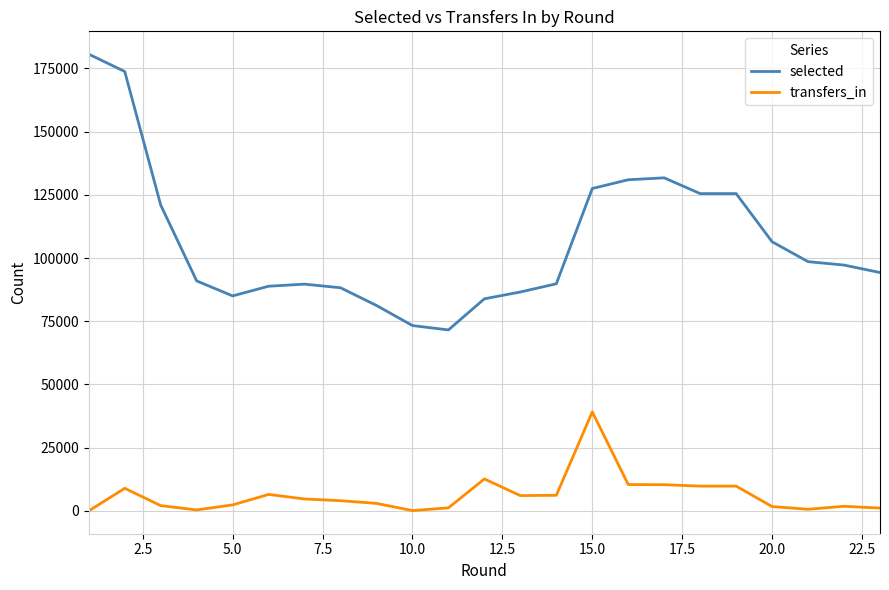

What is the difference between the second highest and second lowest values in the transfers_in series?

12515